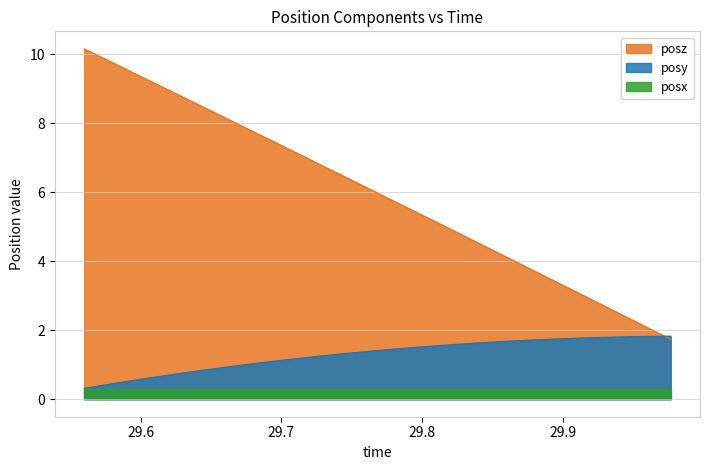

True or false: posz has a value of 2.2 at 29.82349.

False